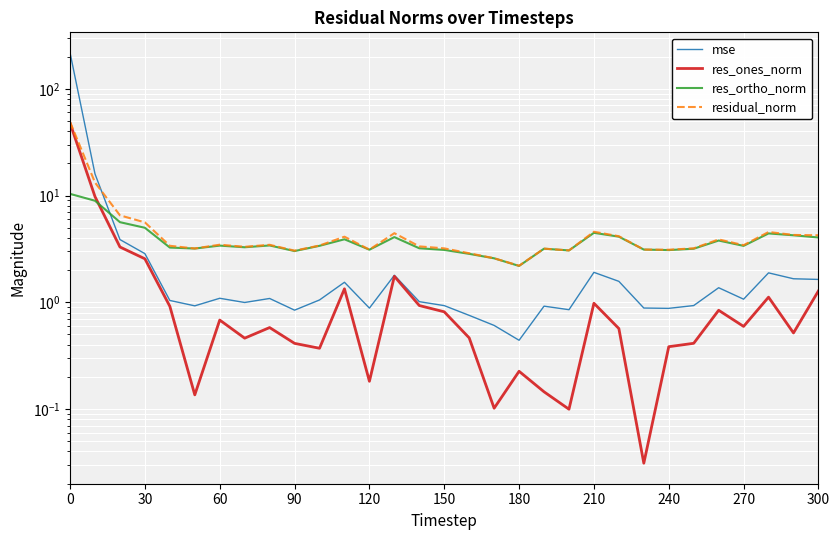

True or false: res_ones_norm and residual_norm cross at least once.

False